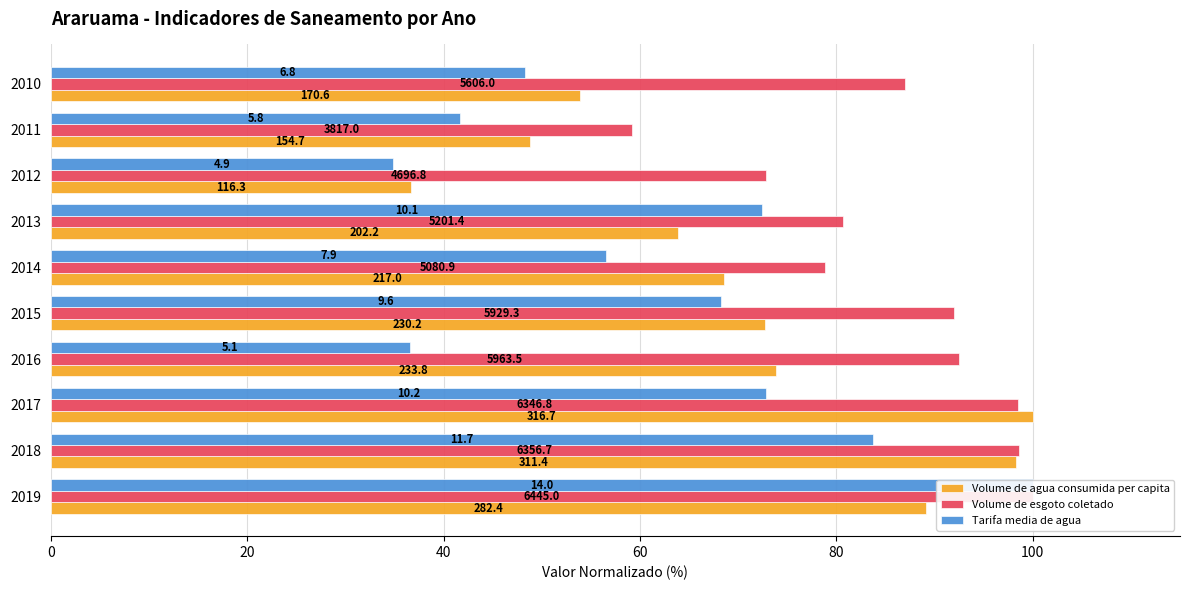

At how many categories does at least one series exceed 92?

4